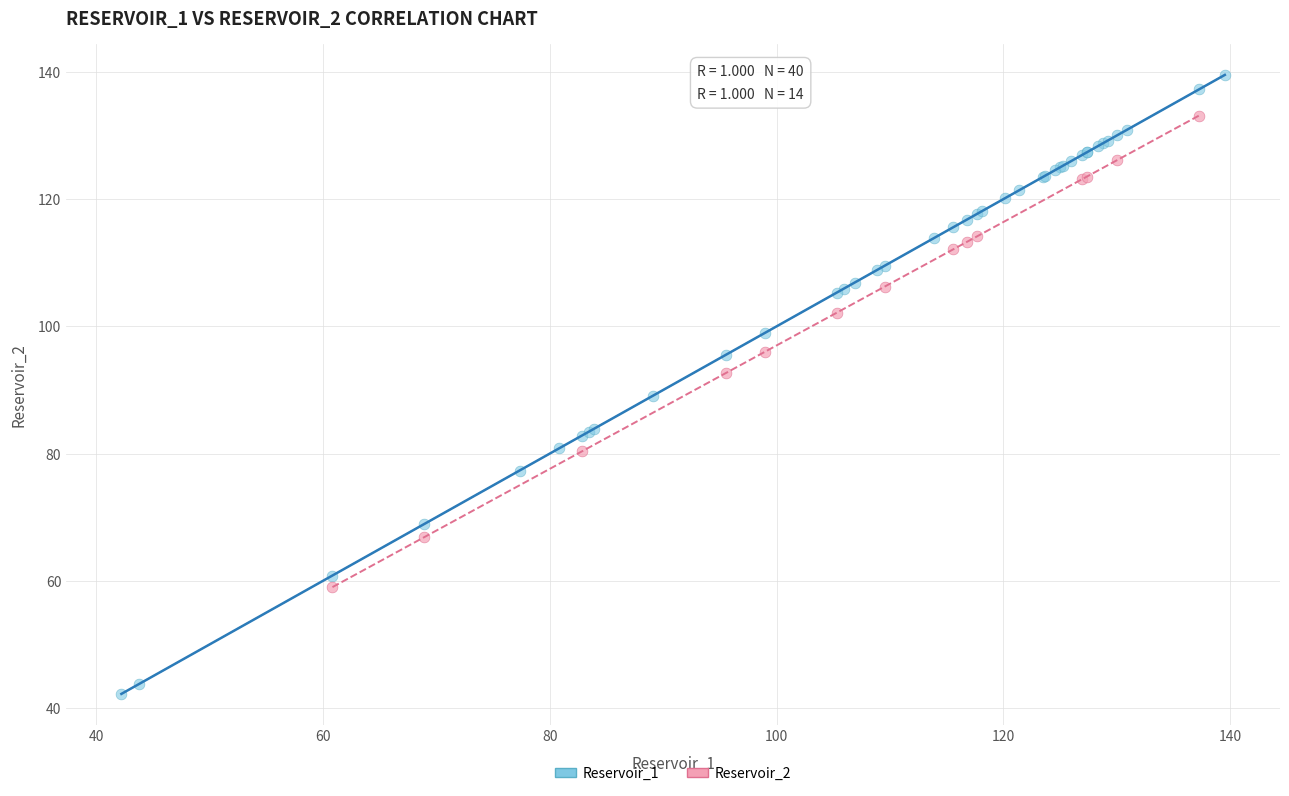

Which series contains the lowest Y value?

Reservoir_1